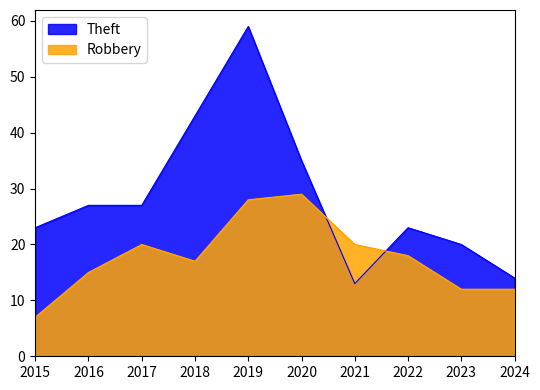

True or false: Theft and Robbery intersect in this chart.

True